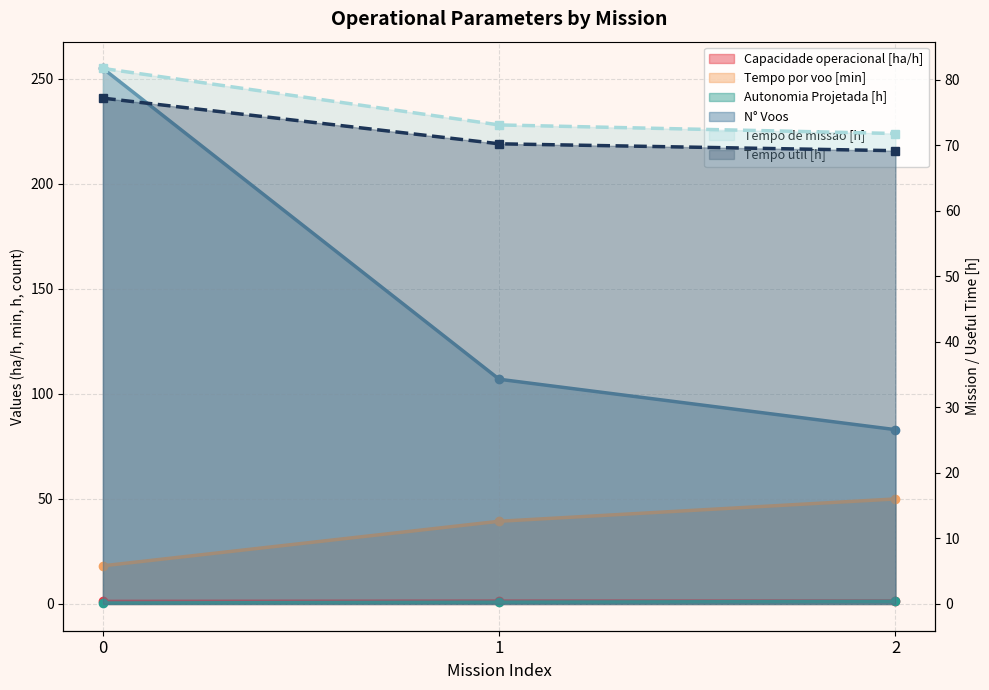

Reading left to right, what are all the values shown in this chart?

Capacidade operacional [ha/h]: 0=1.2	1=1.4	2=1.4
Tempo de missao [h]: 0=81.7	1=73.1	2=71.8
Tempo util [h]: 0=77.2	1=70.2	2=69.2
Tempo por voo [min]: 0=18.2	1=39.4	2=50.0
Autonomia Projetada [h]: 0=0.4	1=0.8	2=1.2
N° Voos: 0=255.0	1=107.0	2=83.0